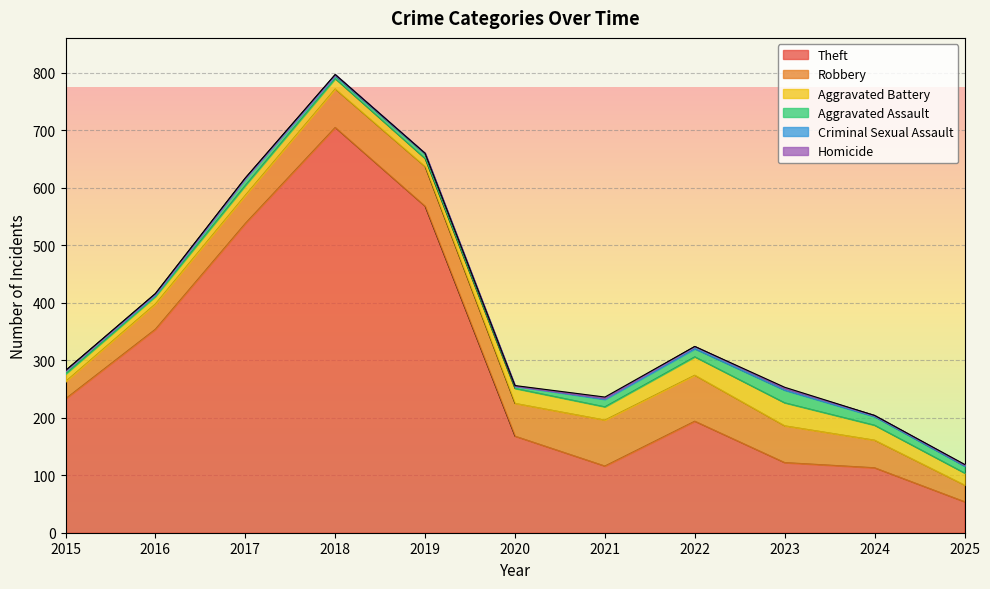

At 2018, list the series in order from smallest to largest.

Homicide, Criminal Sexual Assault, Aggravated Assault, Aggravated Battery, Robbery, Theft